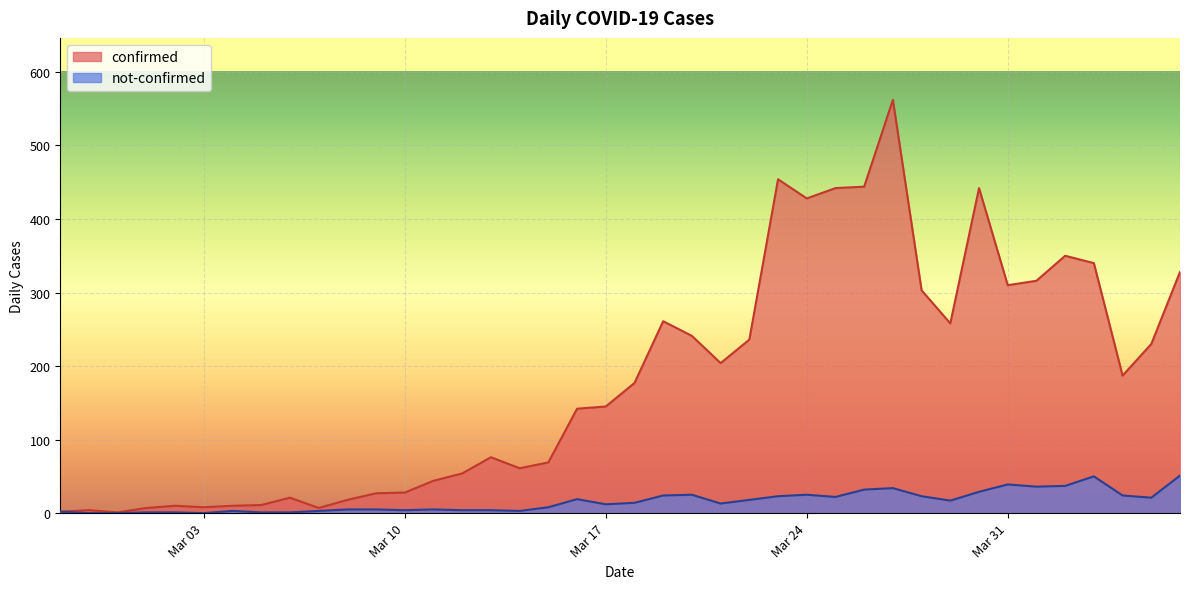

True or false: confirmed and not-confirmed cross at least once.

False